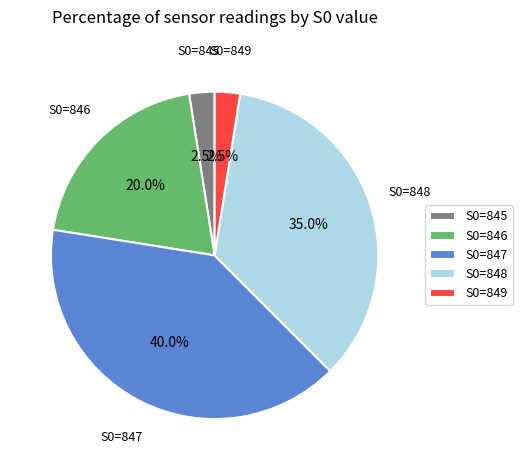

Is the sum of S0=845 and S0=847 greater than half?

No